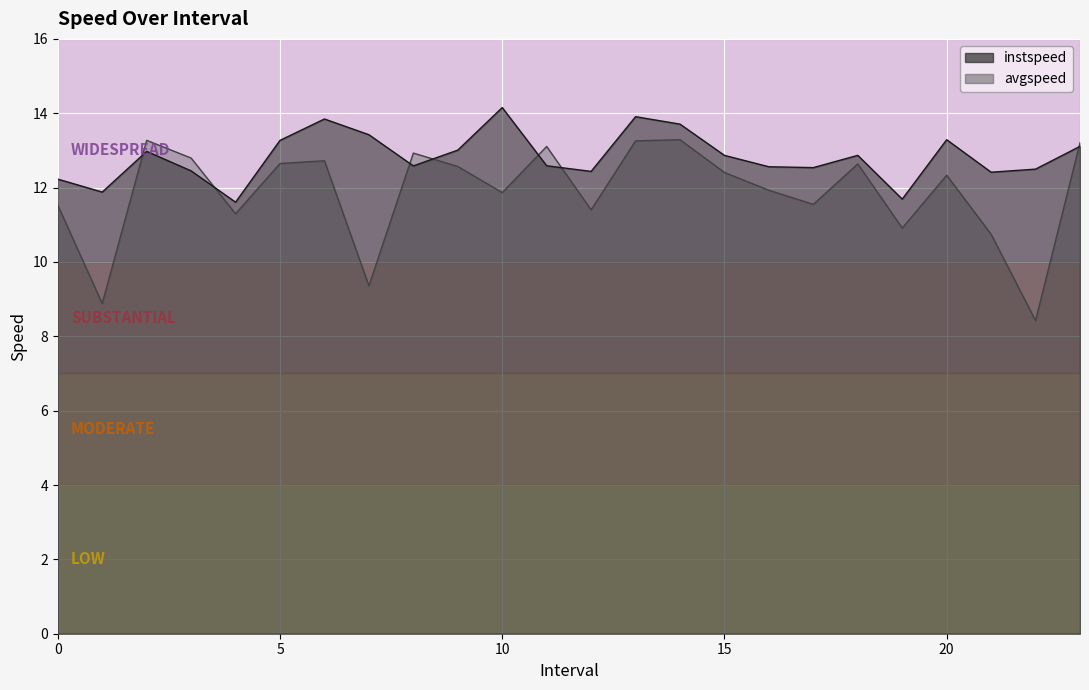

Reading left to right, transcribe all the data shown in this chart.

instspeed: 0=12.2	1=11.9	2=13.0	3=12.4	4=11.6	5=13.3	6=13.8	7=13.4	8=12.6	9=13.0	10=14.2	11=12.6	12=12.4	13=13.9	14=13.7	15=12.9	16=12.6	17=12.5	18=12.9	19=11.7	20=13.3	21=12.4	22=12.5	23=13.1
avgspeed: 0=11.5	1=8.9	2=13.3	3=12.8	4=11.3	5=12.6	6=12.7	7=9.4	8=12.9	9=12.6	10=11.9	11=13.1	12=11.4	13=13.3	14=13.3	15=12.4	16=11.9	17=11.5	18=12.6	19=10.9	20=12.3	21=10.7	22=8.4	23=13.2